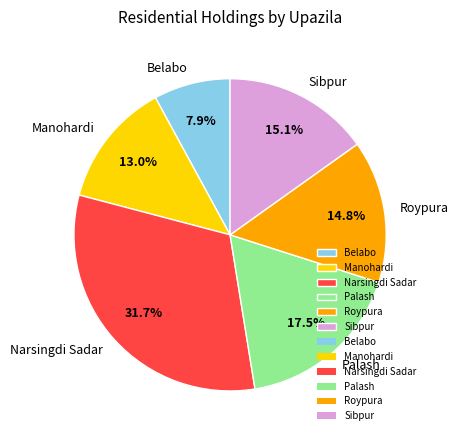

What is the ratio of the value at Palash to the value at Sibpur?

1.2